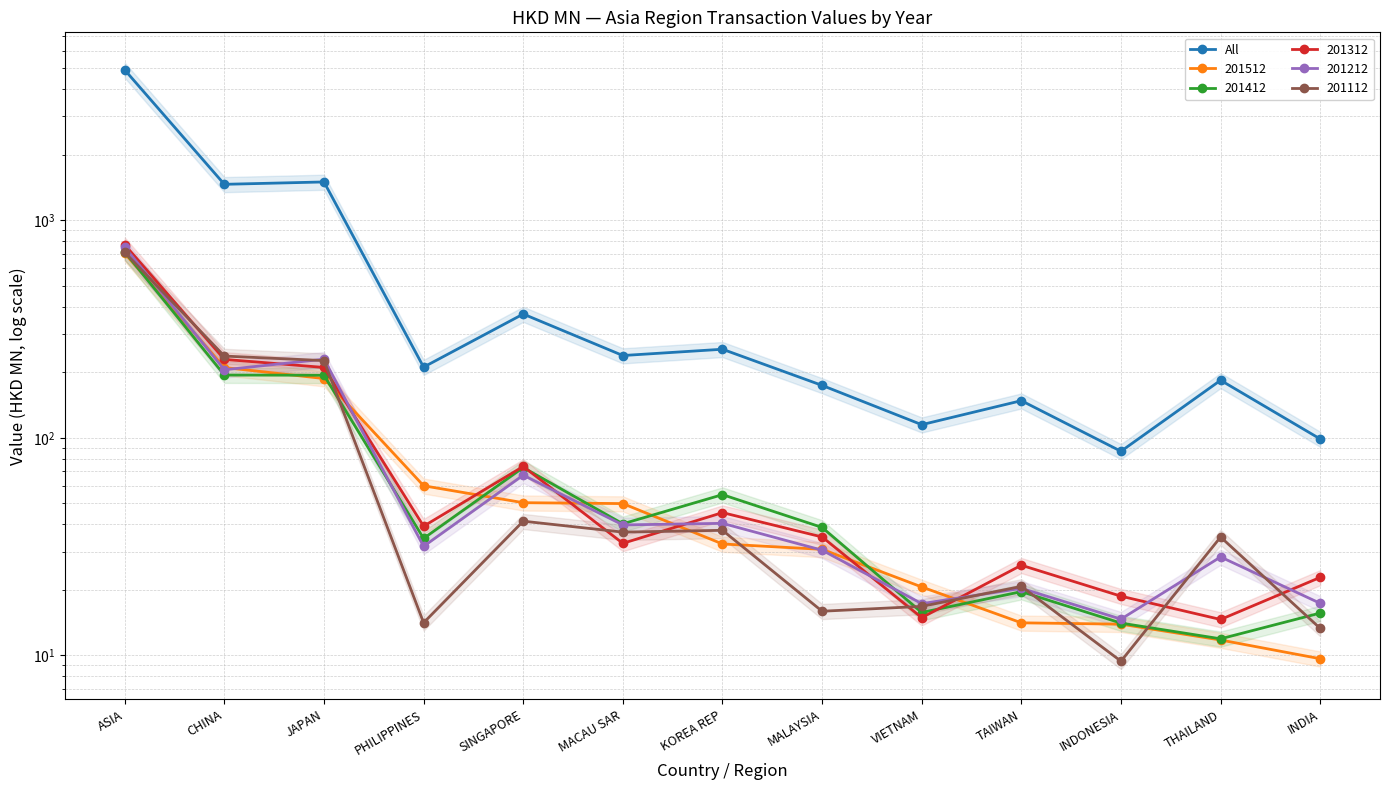

Is it true that the value at MACAU SAR is 238.8?

True